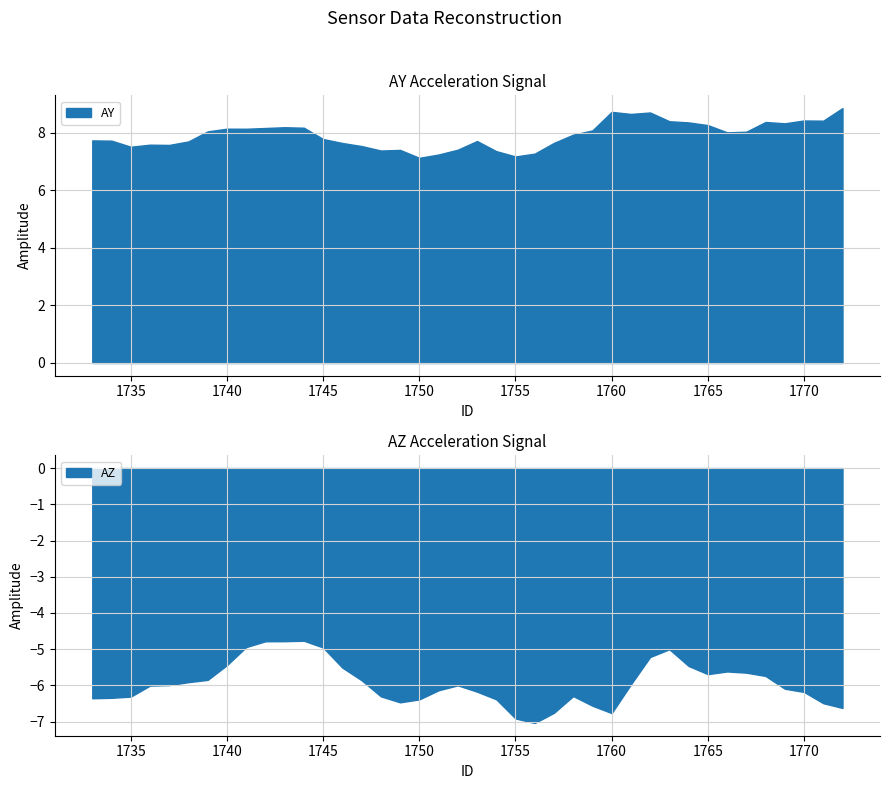

Reading left to right, what are all the values shown in this chart?

AY: 7.7	7.7	7.5	7.6	7.6	7.7	8.0	8.1	8.1	8.2	8.2	8.2	7.8	7.6	7.5	7.4	7.4	7.1	7.2	7.4	7.7	7.4	7.2	7.3	7.6	7.9	8.1	8.7	8.7	8.7	8.4	8.4	8.3	8.0	8.0	8.4	8.3	8.4	8.4	8.9
AZ: -6.4	-6.3	-6.3	-6.0	-6.0	-5.9	-5.8	-5.4	-4.9	-4.8	-4.8	-4.8	-5.0	-5.5	-5.9	-6.3	-6.5	-6.4	-6.1	-6.0	-6.2	-6.4	-6.9	-7.0	-6.8	-6.3	-6.6	-6.8	-6.0	-5.2	-5.0	-5.5	-5.7	-5.6	-5.6	-5.7	-6.1	-6.2	-6.5	-6.6